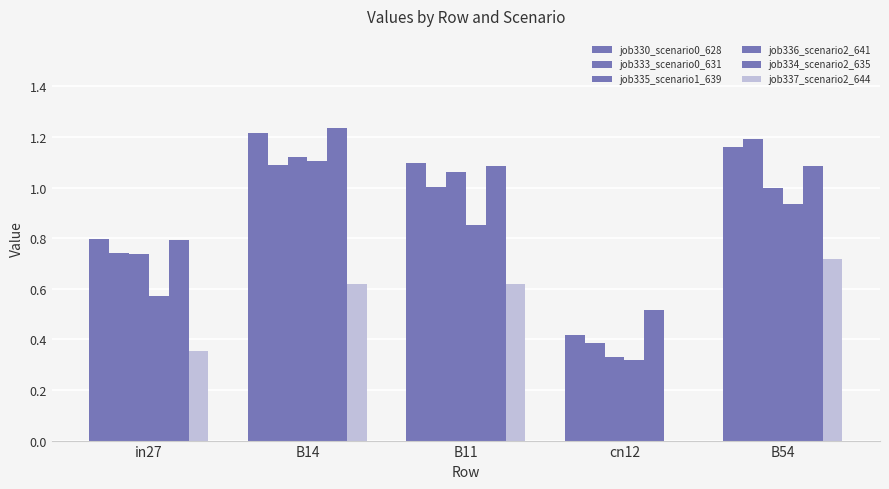

What is the greatest value displayed?

1.2